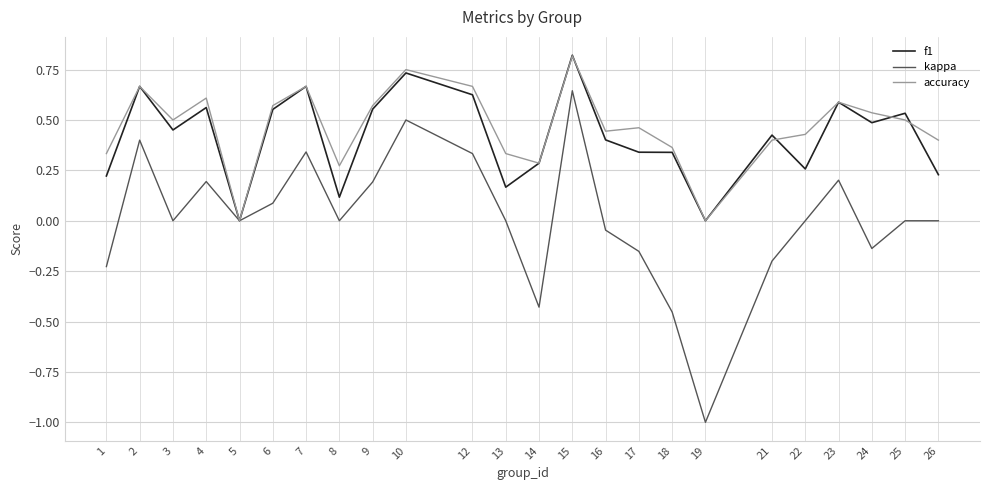

What is the sum of the accuracy values at 7 and 21?

1.1